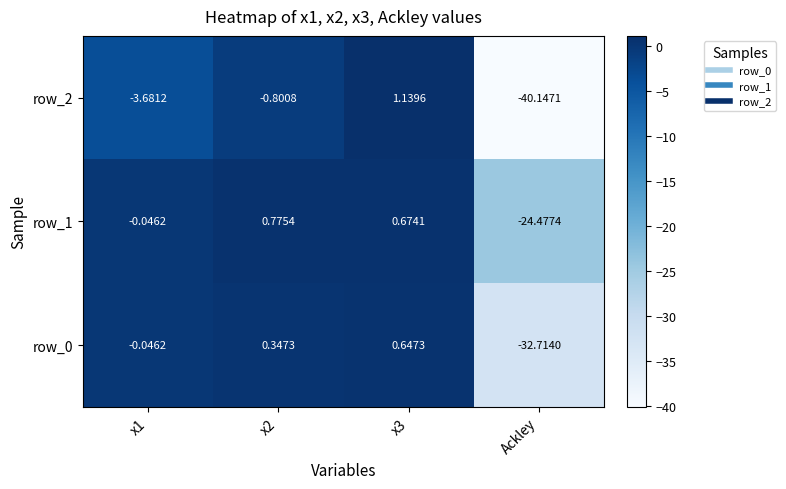

What is the total value across all series at x1?

-3.8